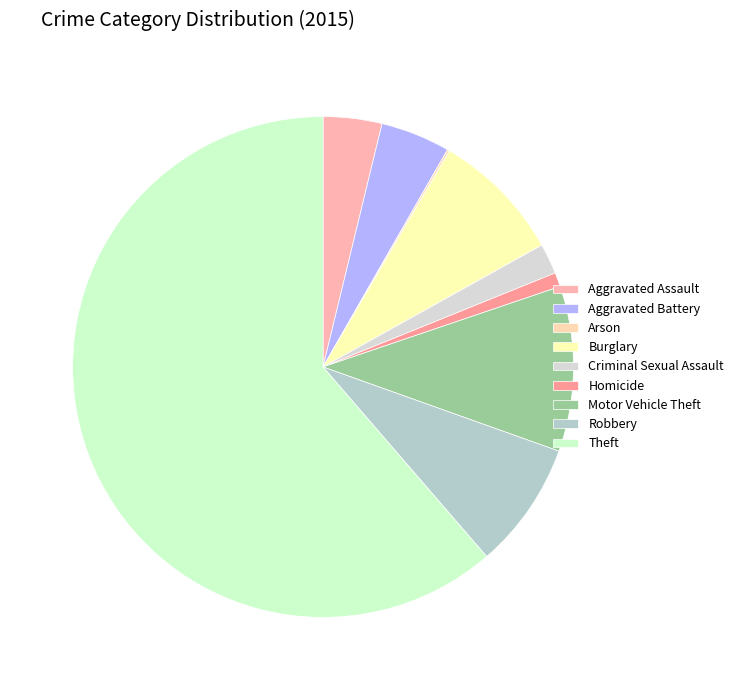

To the nearest percent, what is the average slice percentage?

11%